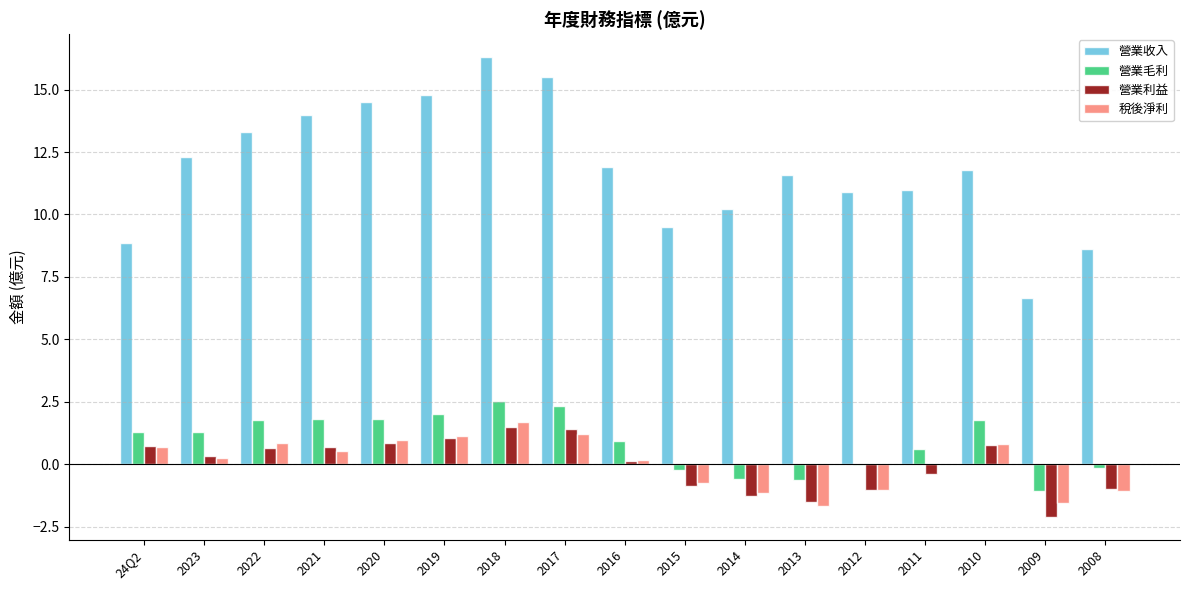

Is the value of 稅後淨利 at 2019 greater than the value of 營業毛利 at 2010?

No